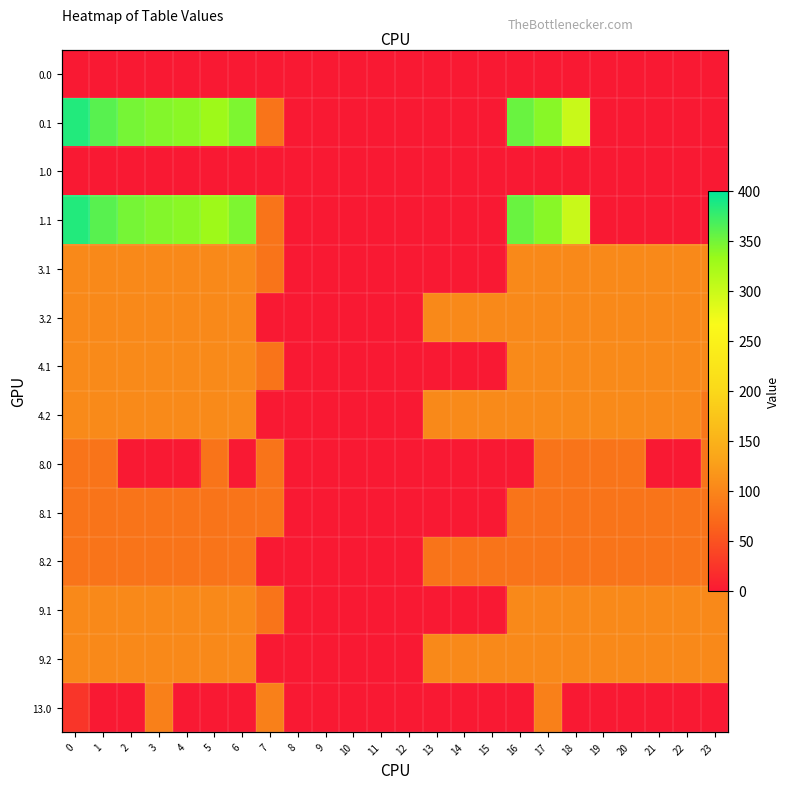

What is the difference between the second highest and second lowest values in the 8.1 series?

82.0